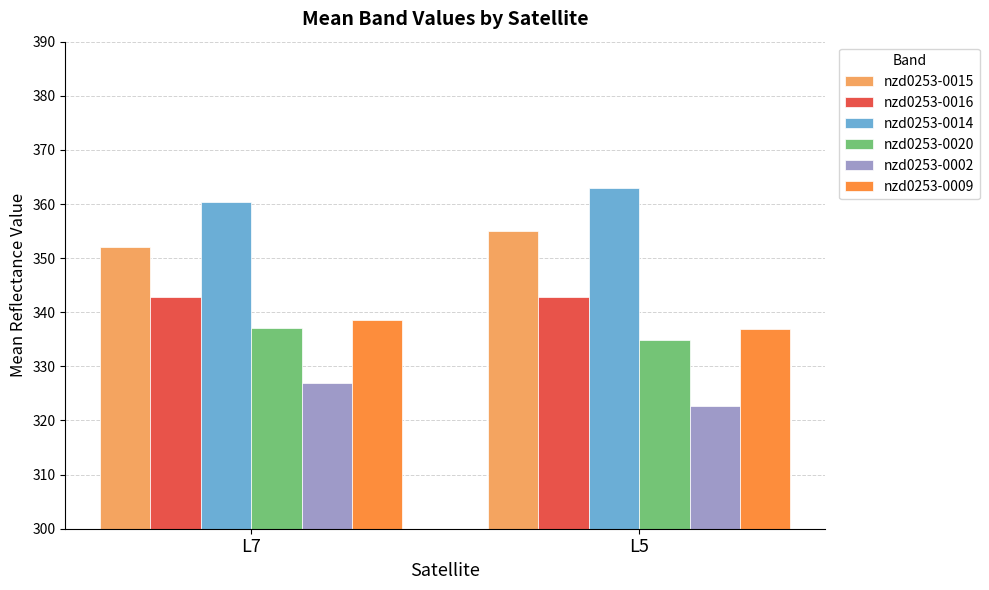

Count the number of data series in this chart.

6